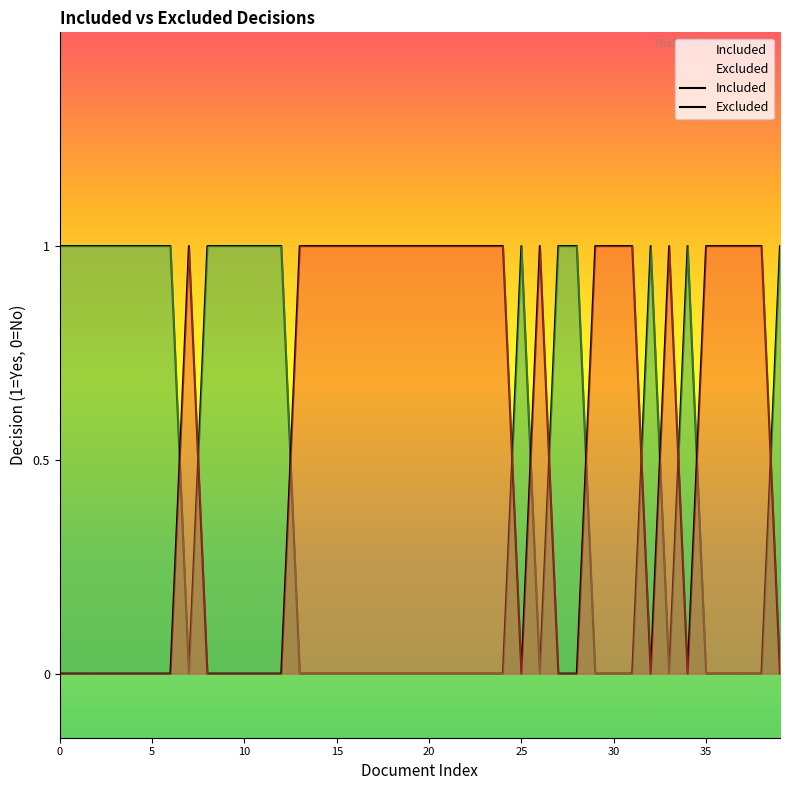

How many distinct data groups are displayed?

2